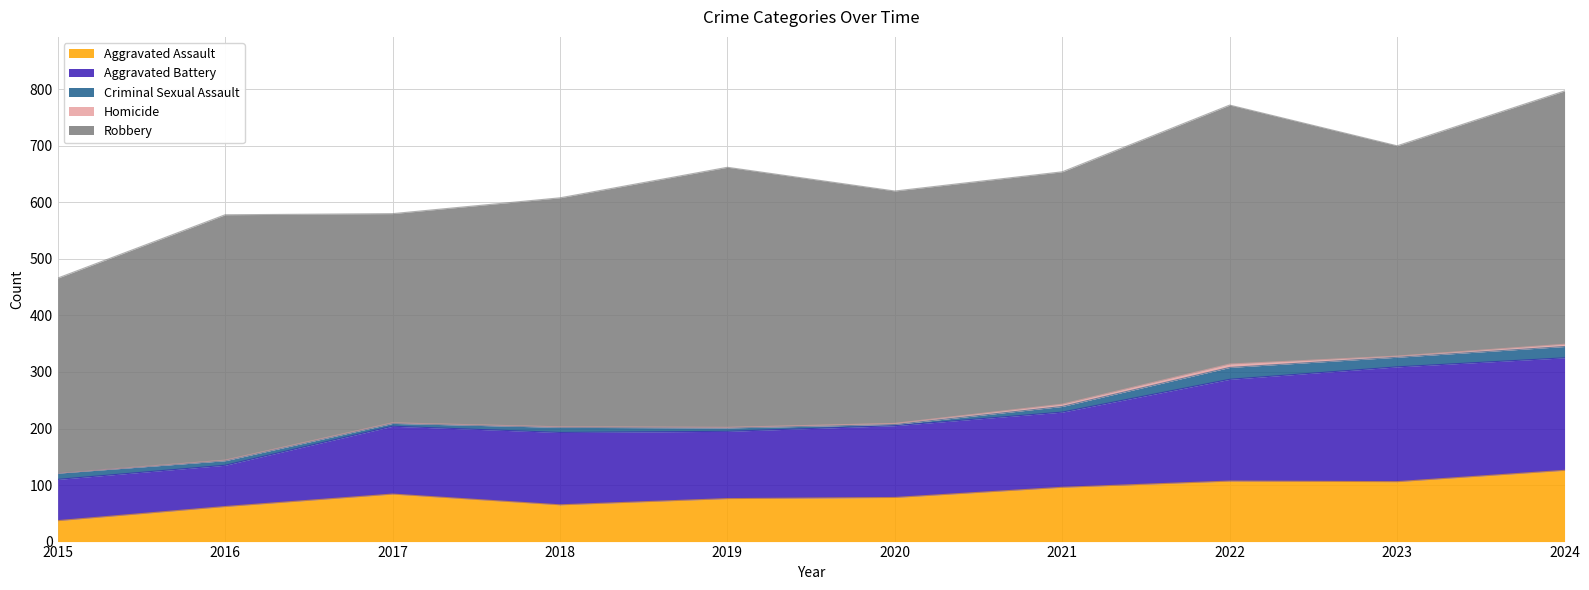

What value does the Homicide series have at 2021?

4